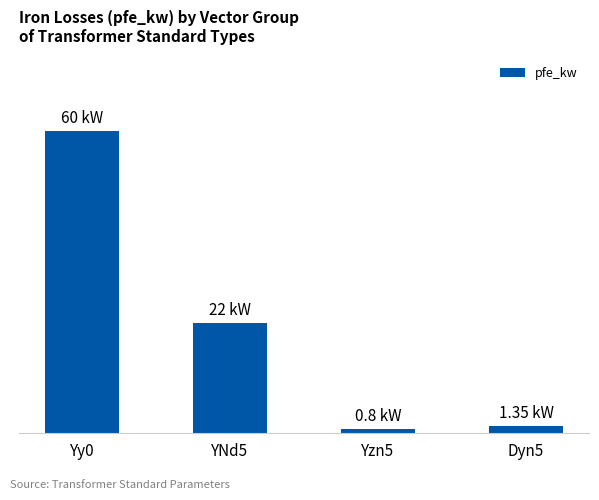

Does the chart contain any negative values?

No